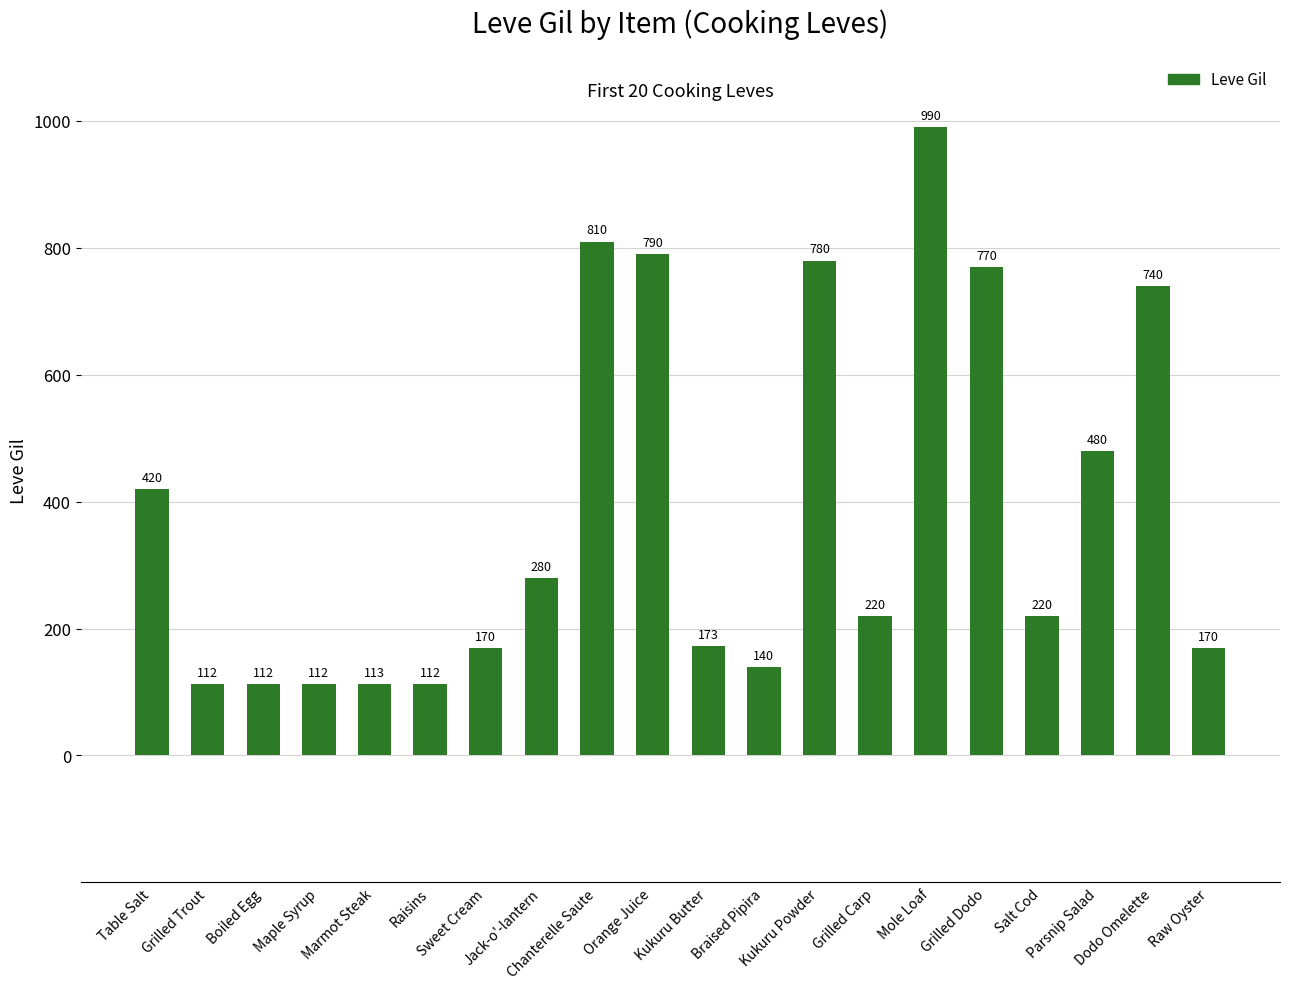

What position from the right is Table Salt?

20